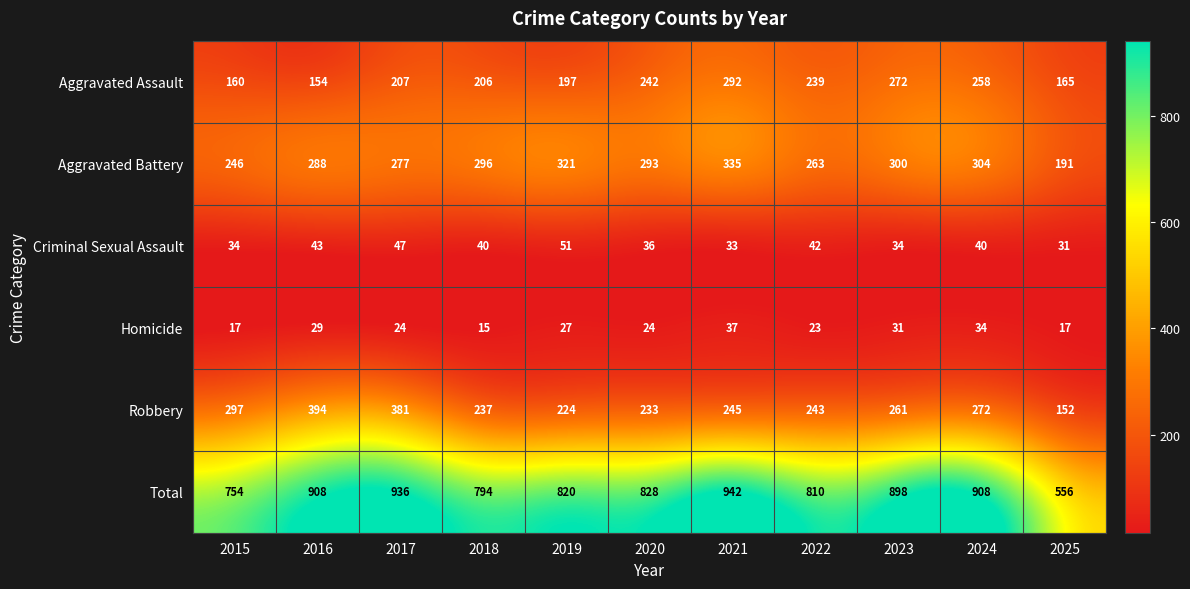

How many categories are shown in the chart?

11